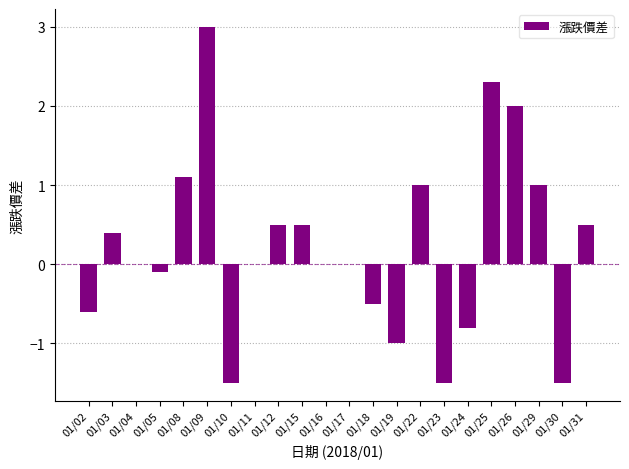

Between 01/26 and 01/16, which is larger?

01/26